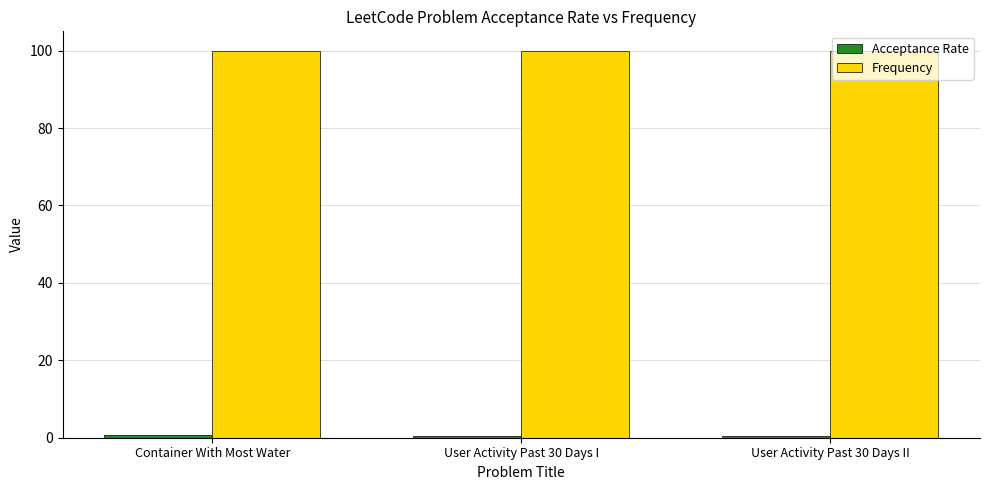

Which series has the largest total across all categories?

Frequency